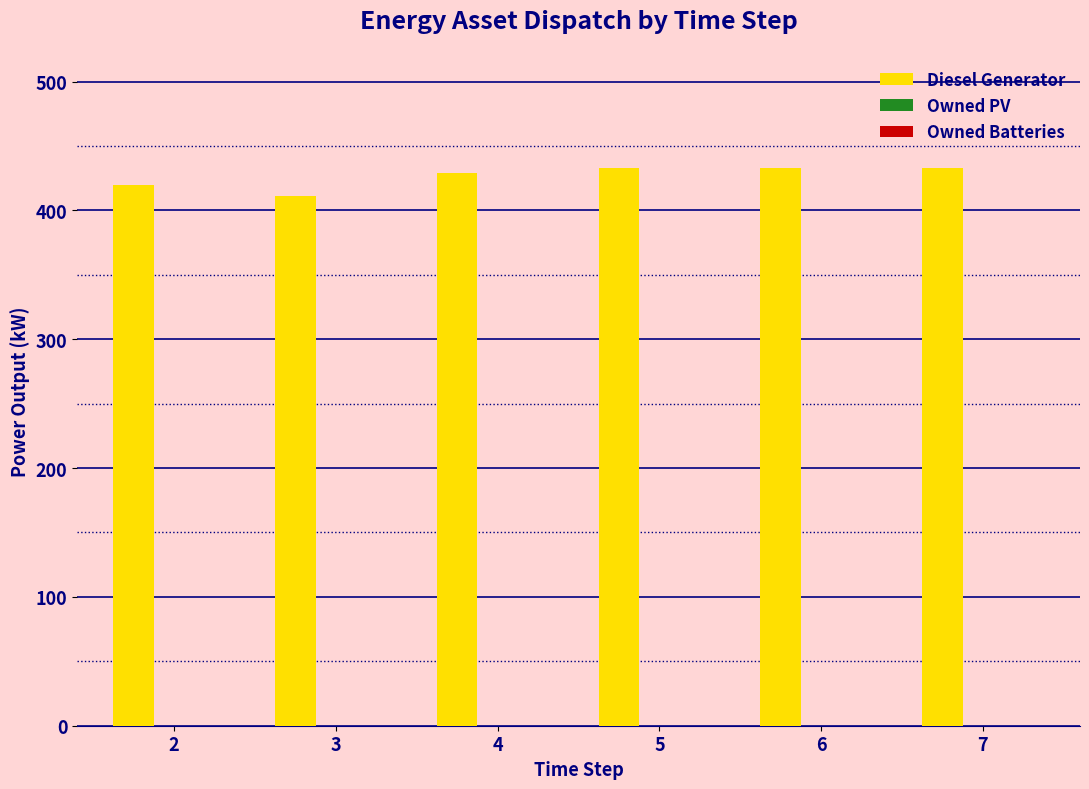

What is the value of the 3rd bar from the left?

429